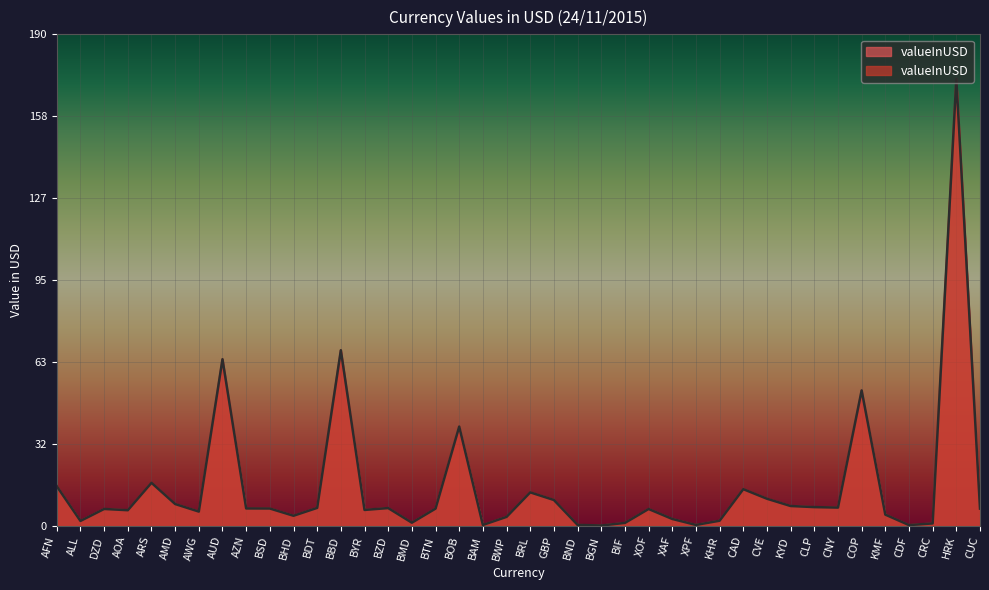

What is the label of the 21st point from the right?

BWP